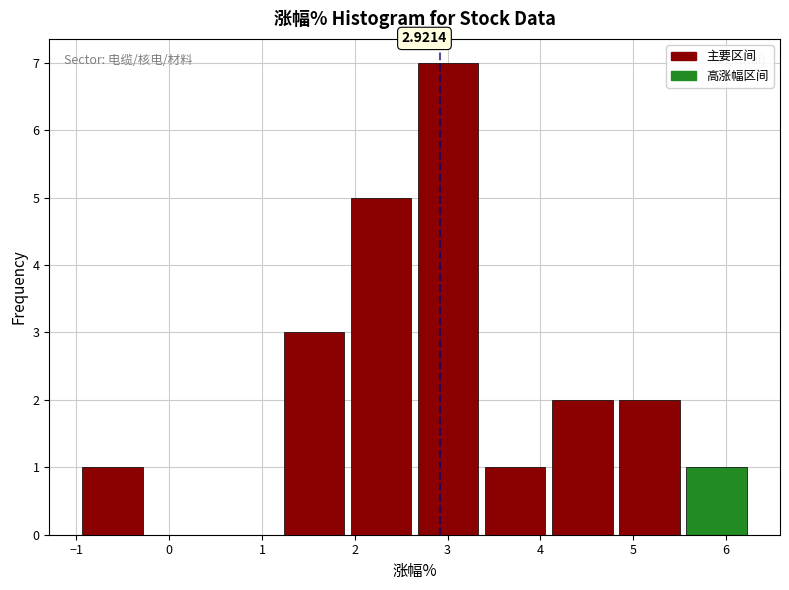

Over which range of the x-axis is the bar tallest?

2.6 to 3.4